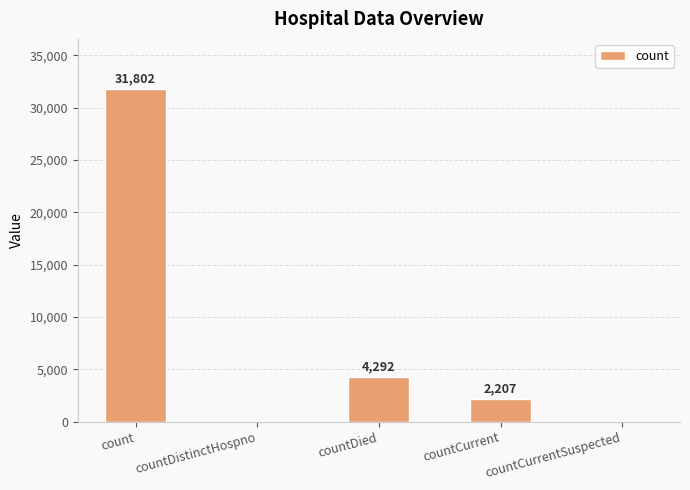

What is the difference between the values at countCurrentSuspected and count?

31802